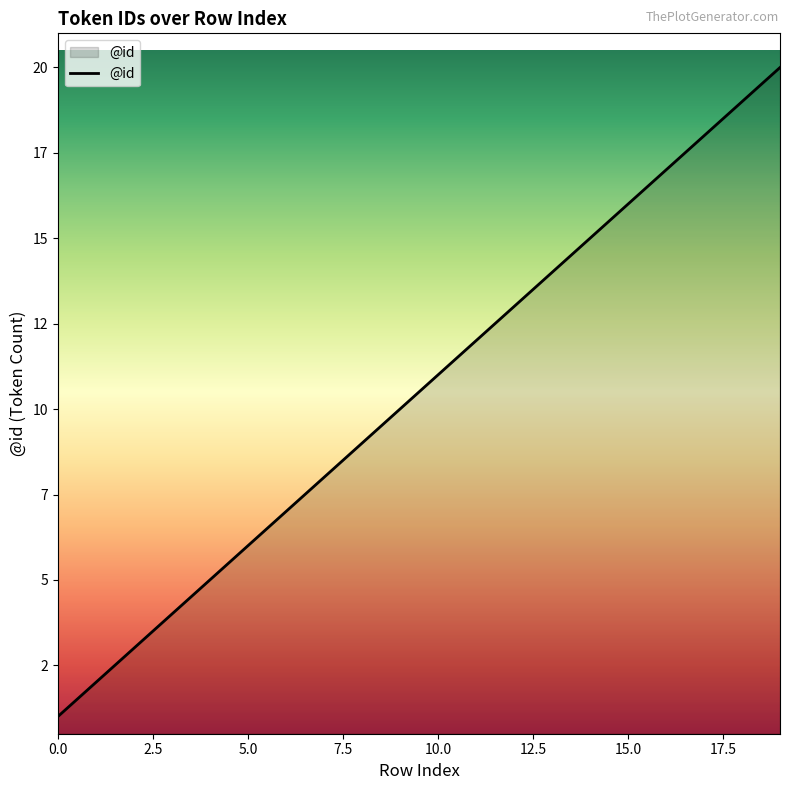

Does the chart have visible grid lines?

No